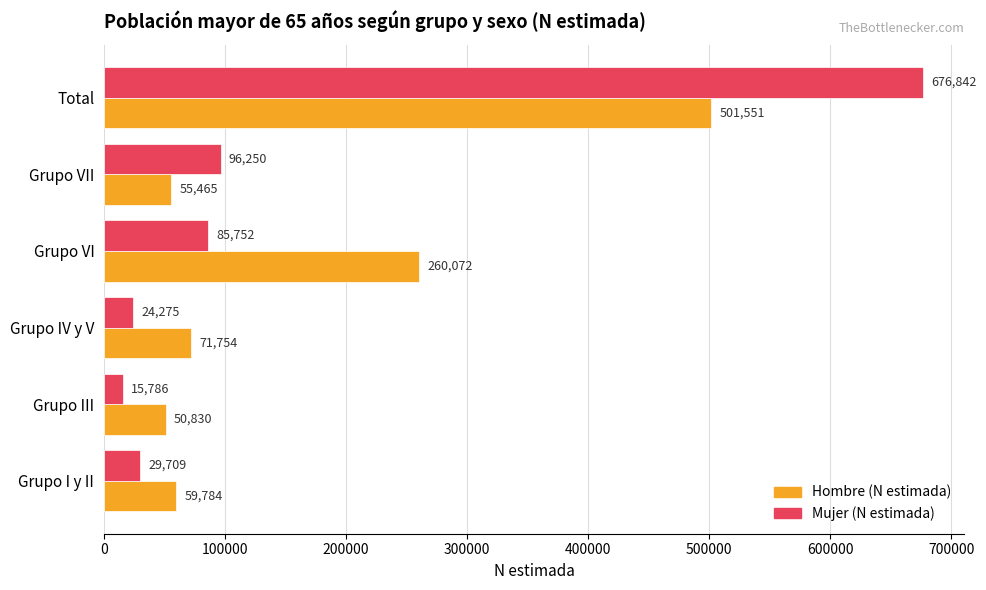

Count the number of categories in the chart.

6